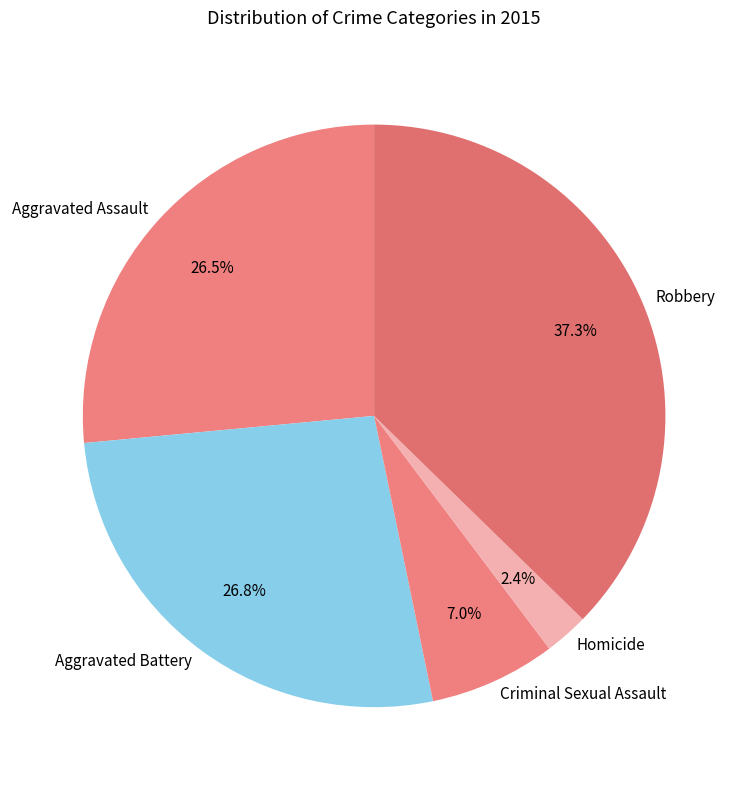

What percentage do Robbery and Homicide together represent?

39.7%